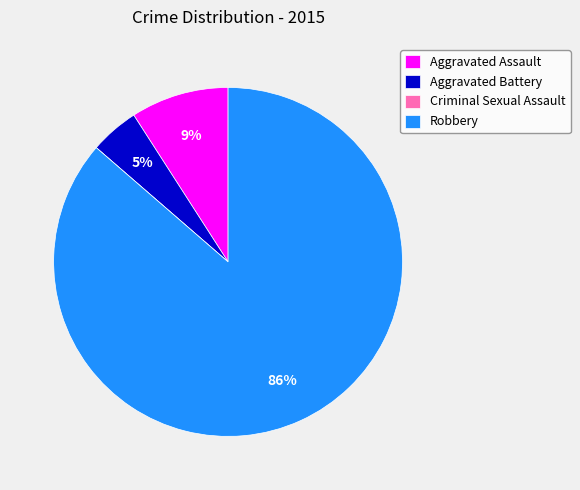

Is there any slice that represents more than half of the pie?

Yes